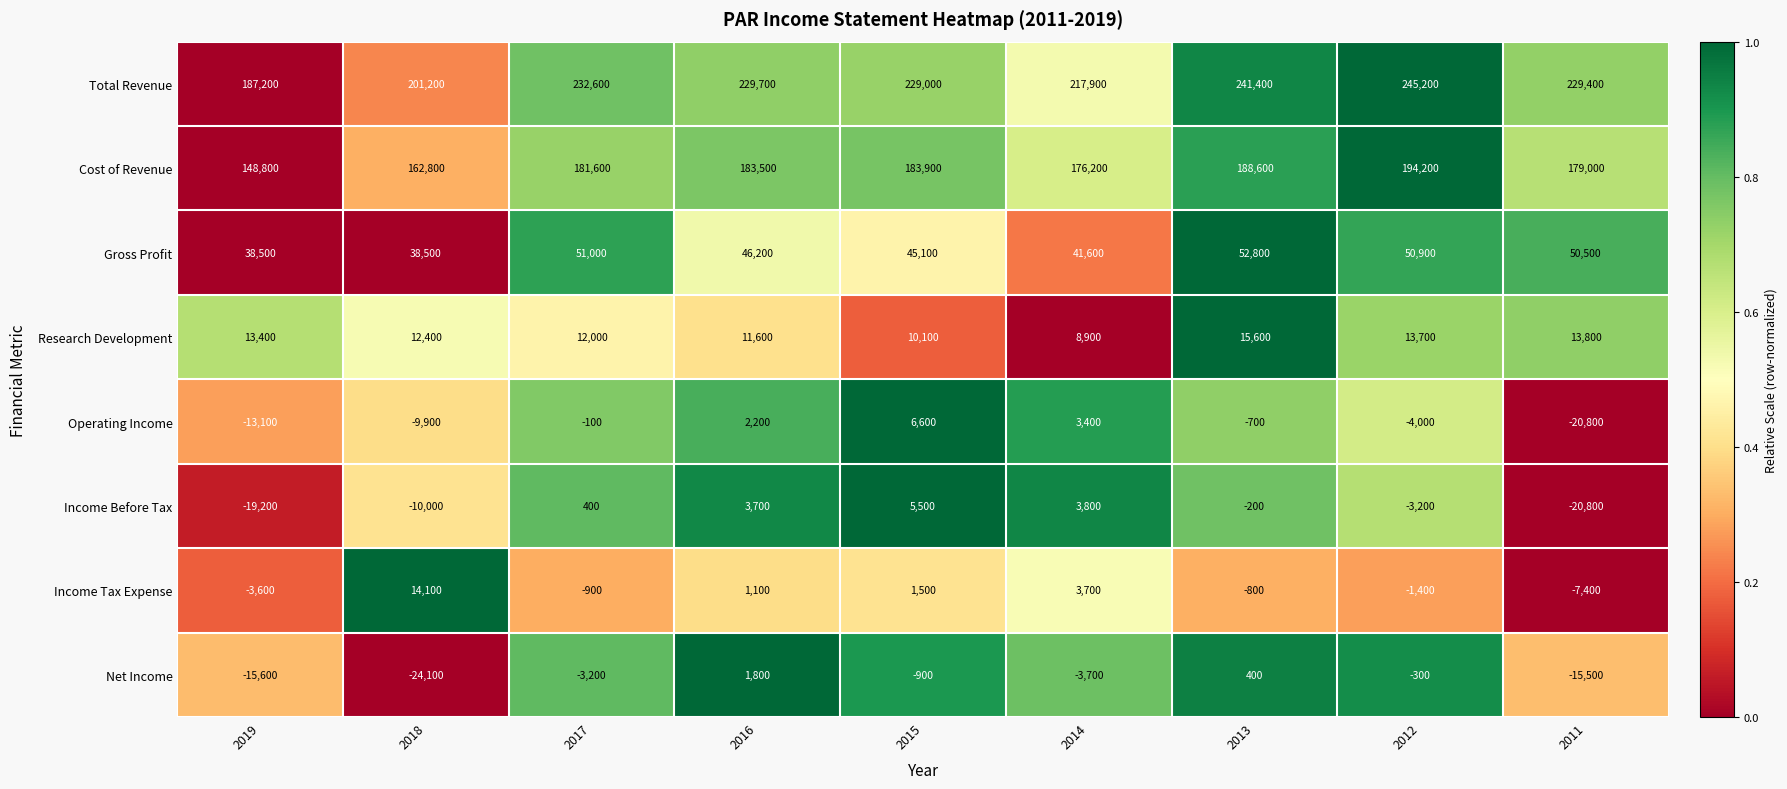

What is the difference between the Net Income values at 2015 and 2019?

14700